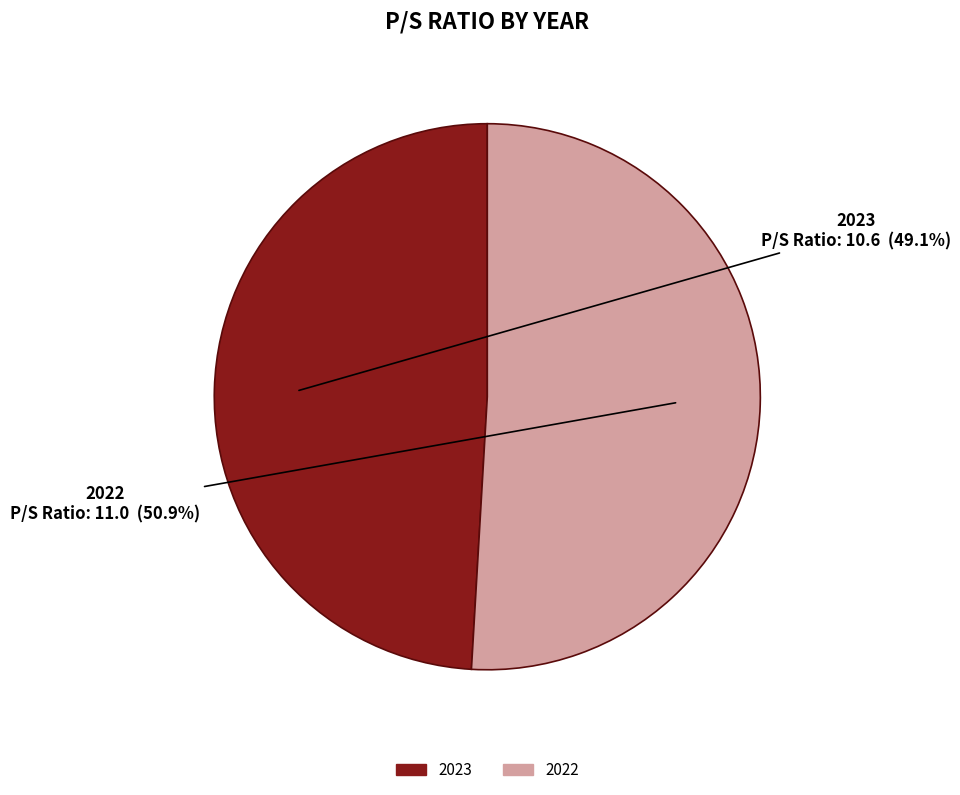

Which category accounts for the majority?

2022